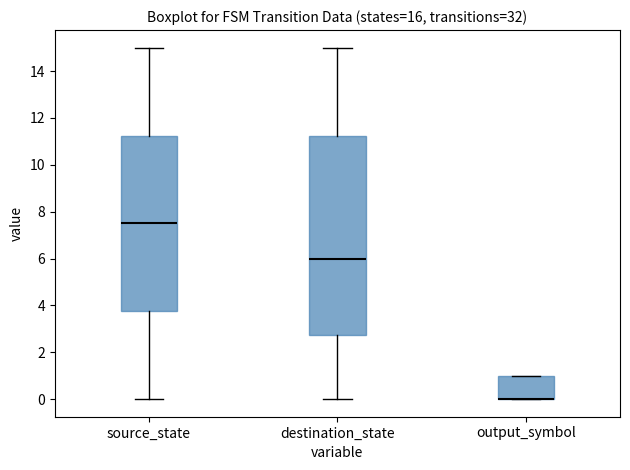

Comparing the boxes themselves (not the whiskers), which one is the tallest?

destination_state